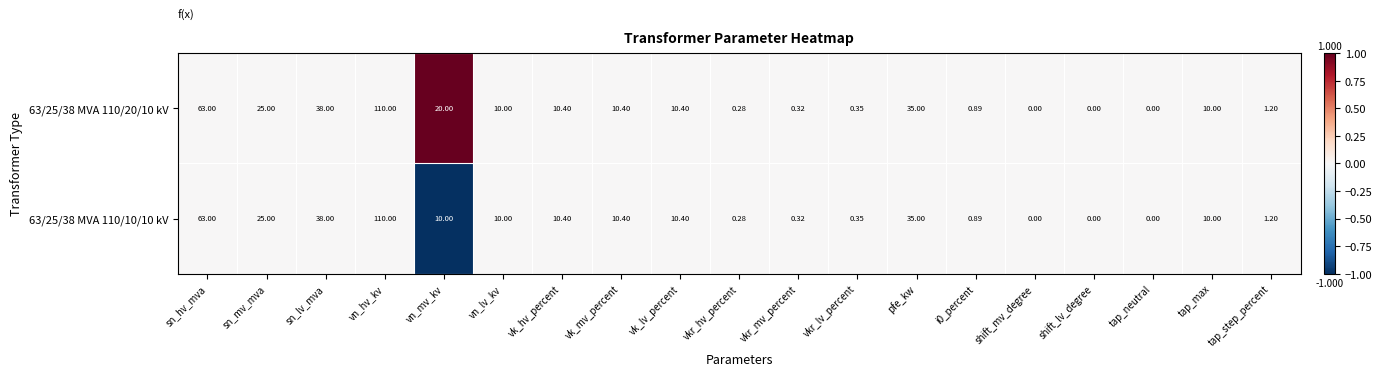

How many data points does each series have?

19